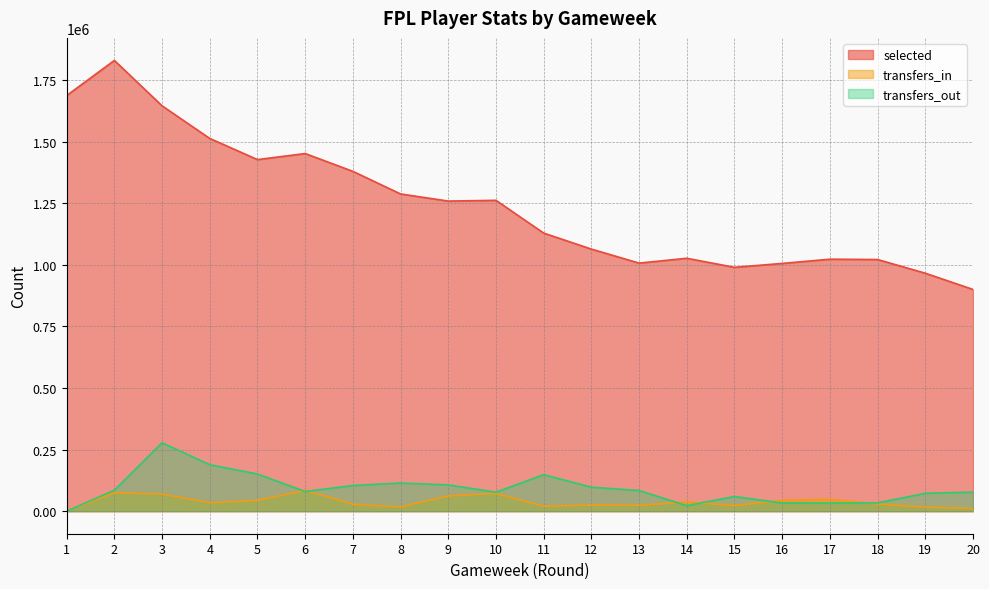

At which category does the chart reach its peak across all series?

2